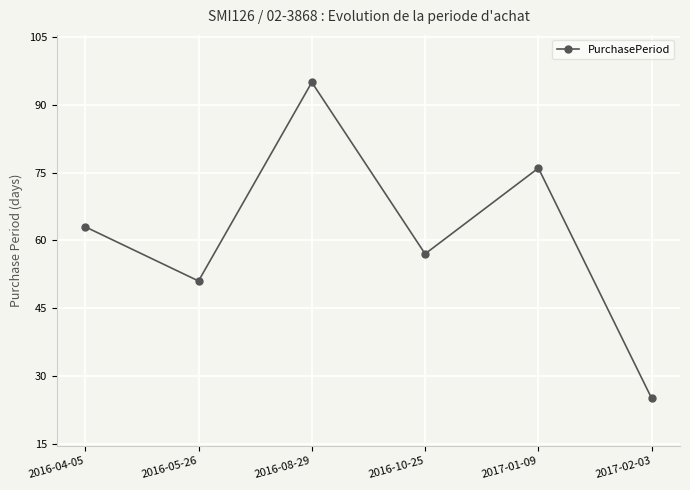

What is the ratio of the value at 2016-05-26 to the value at 2017-02-03?

2.0